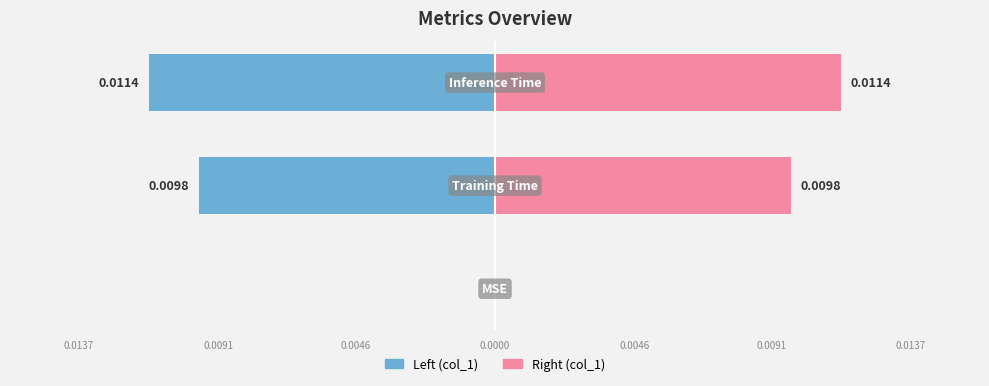

List the series in order of their peak value, highest first.

col_1 (right), col_1 (left)